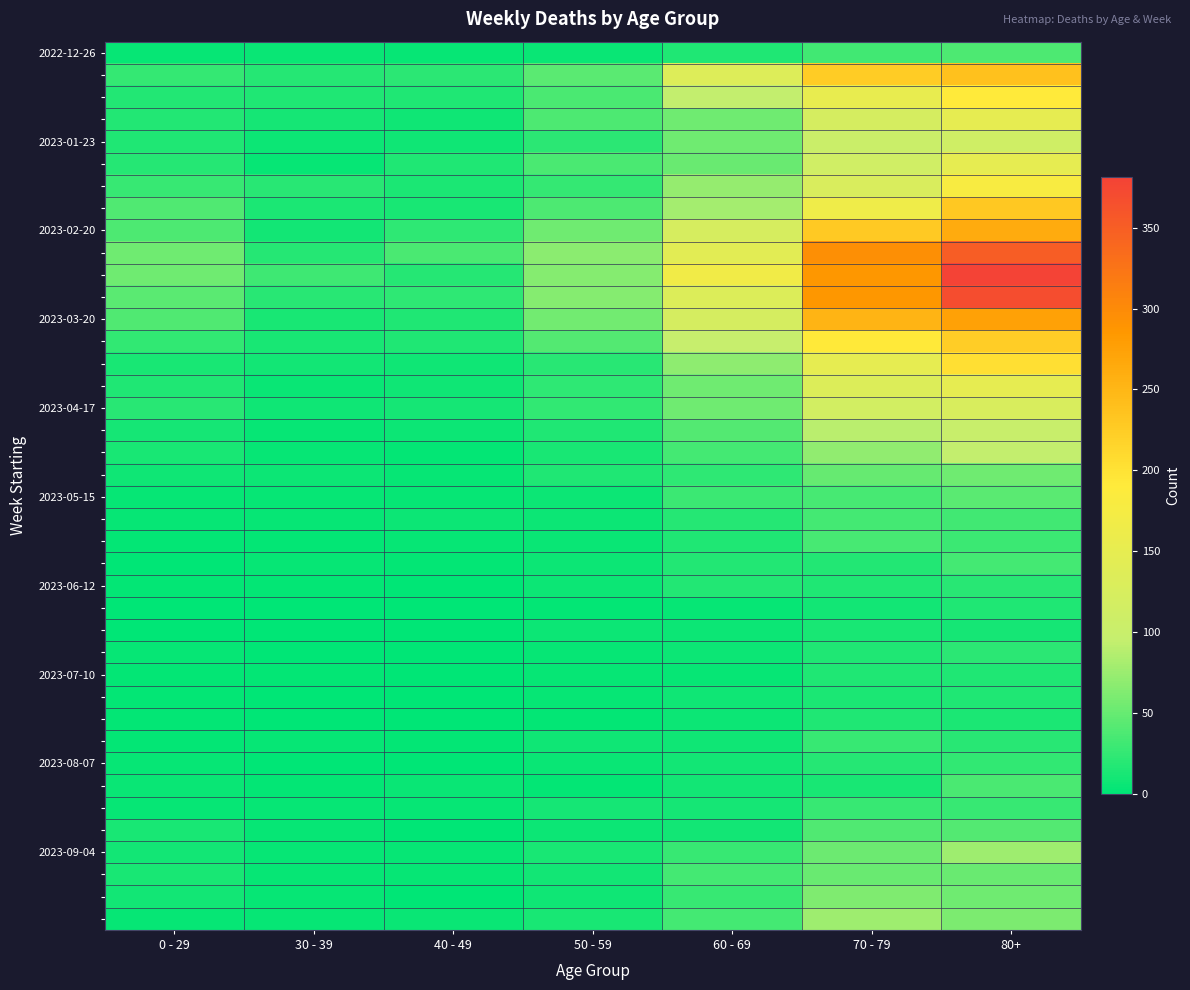

What is the total value across all series at 30 - 39?

277